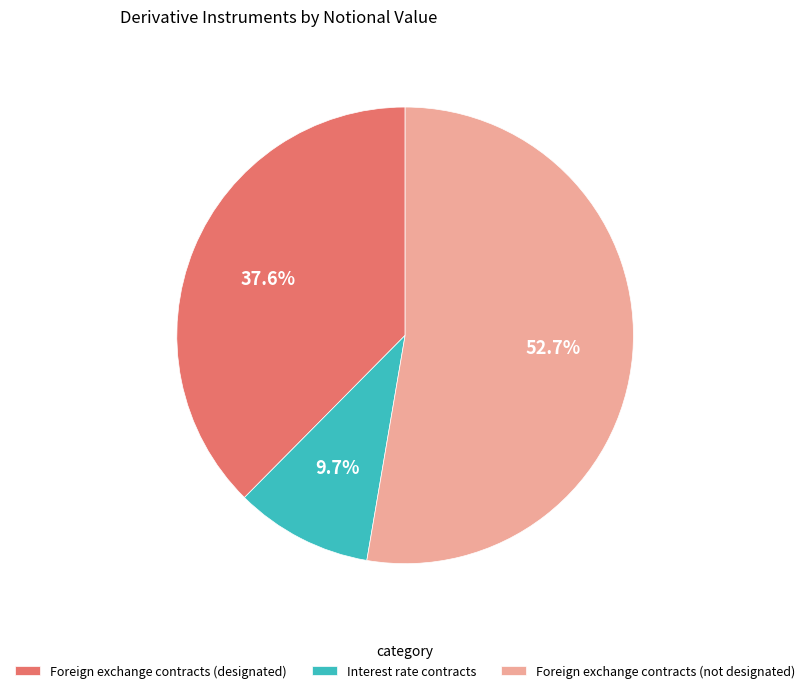

To the nearest percent, what is the combined percentage of Interest rate contracts and Foreign exchange contracts (designated)?

47%